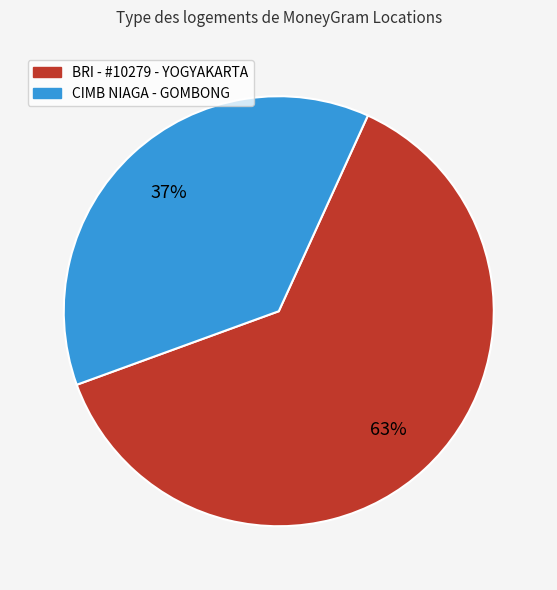

To the nearest percent, what is the average slice percentage?

50%